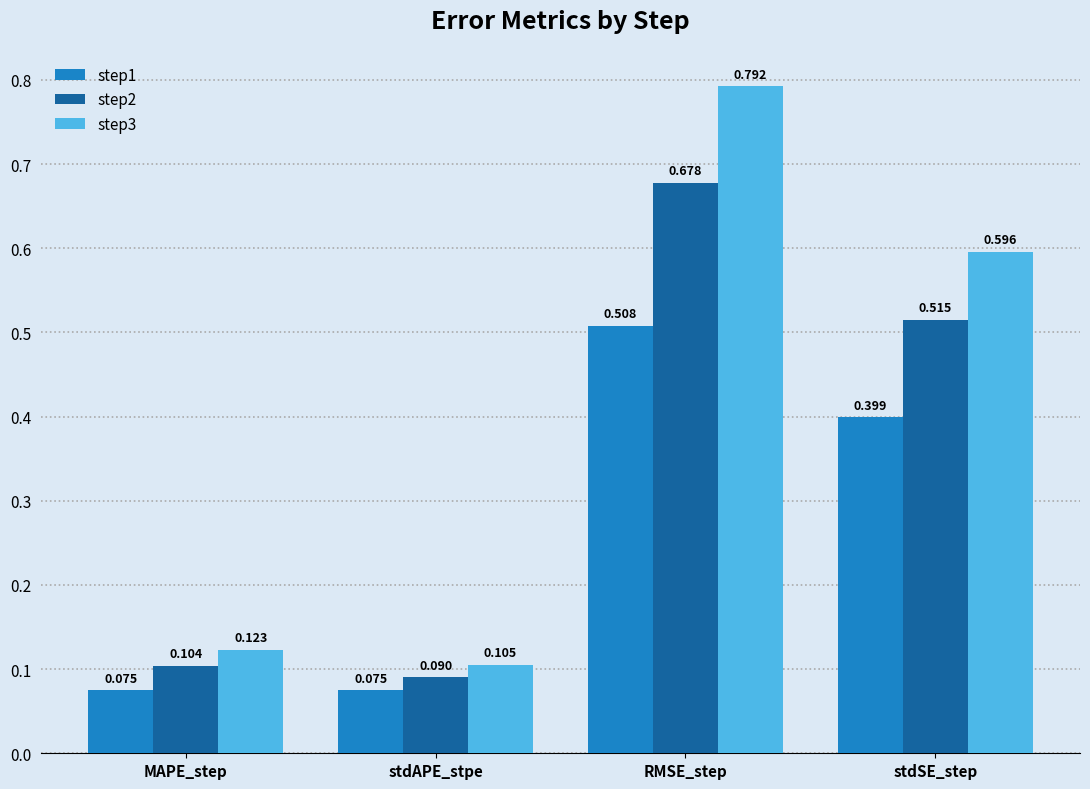

Rank the series at RMSE_step from lowest to highest value.

step1, step2, step3